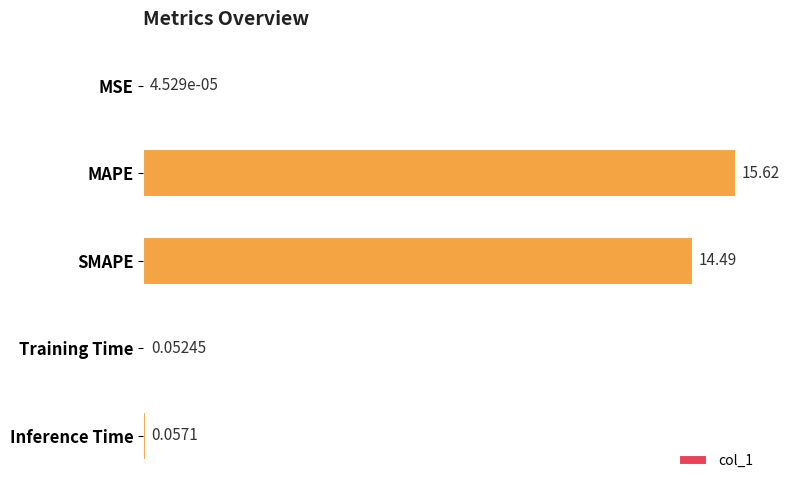

Which label corresponds to the largest value in the chart?

MAPE